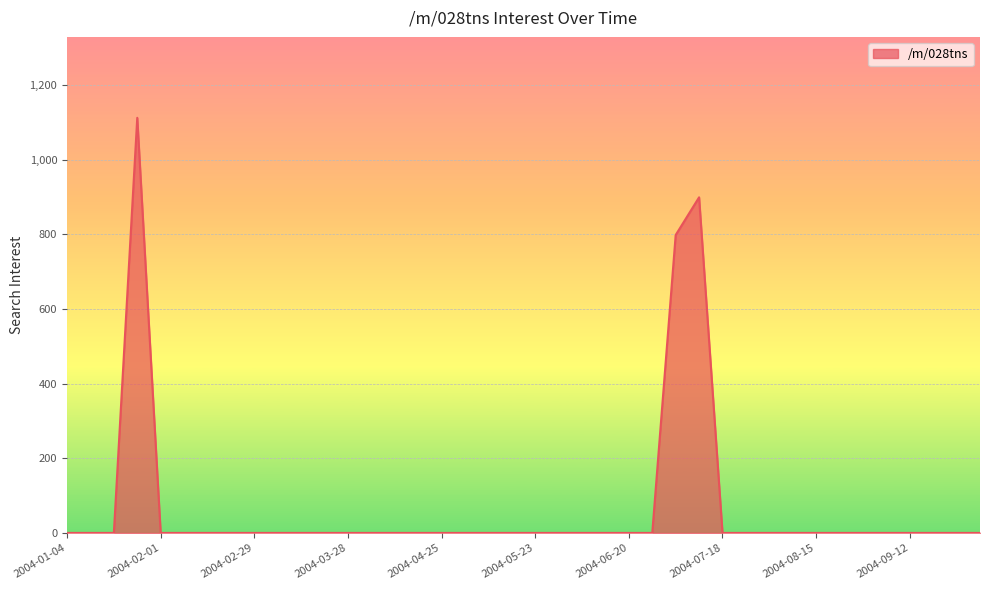

Rank the categories by value from highest to lowest.

2004-01-25, 2004-07-11, 2004-07-04, 2004-01-04, 2004-01-11, 2004-01-18, 2004-02-01, 2004-02-08, 2004-02-15, 2004-02-22, 2004-02-29, 2004-03-07, 2004-03-14, 2004-03-21, 2004-03-28, 2004-04-04, 2004-04-11, 2004-04-18, 2004-04-25, 2004-05-02, 2004-05-09, 2004-05-16, 2004-05-23, 2004-05-30, 2004-06-06, 2004-06-13, 2004-06-20, 2004-06-27, 2004-07-18, 2004-07-25, 2004-08-01, 2004-08-08, 2004-08-15, 2004-08-22, 2004-08-29, 2004-09-05, 2004-09-12, 2004-09-19, 2004-09-26, 2004-10-03